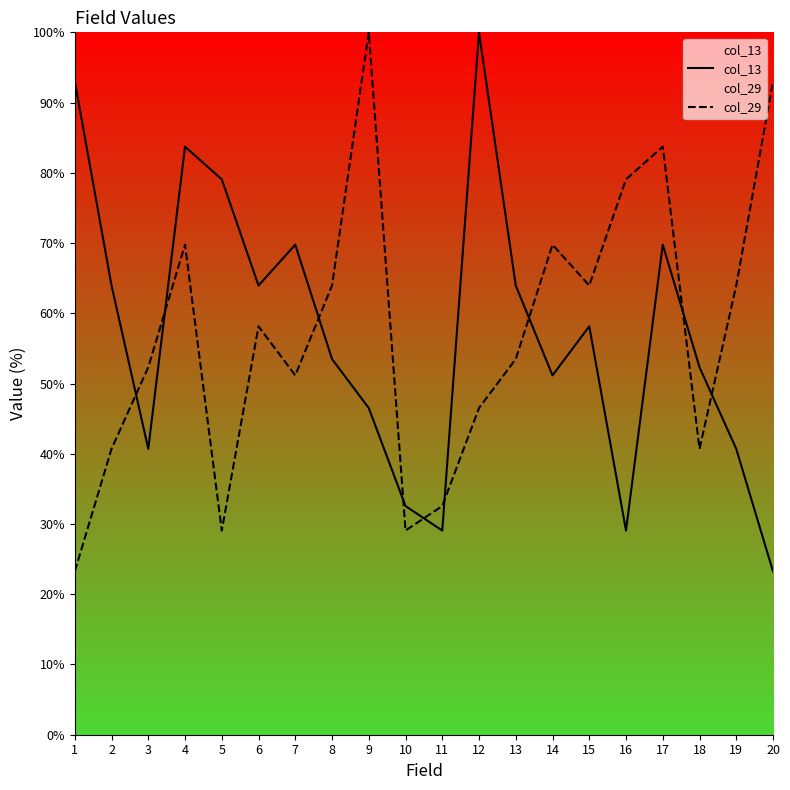

Where is col_29 nearest to the value 61?

6